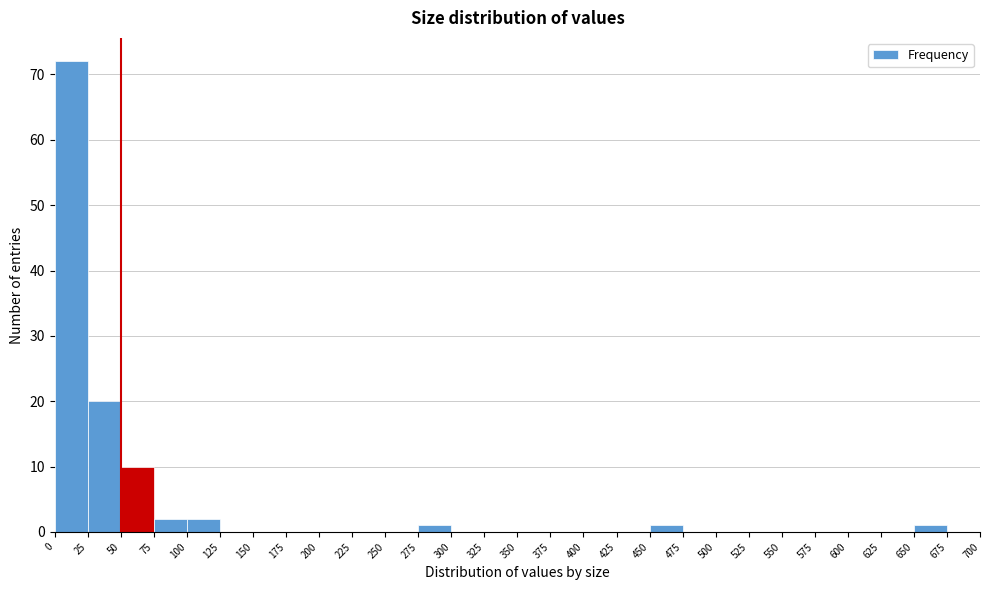

Which range on the x-axis has the tallest bar?

0 to 25